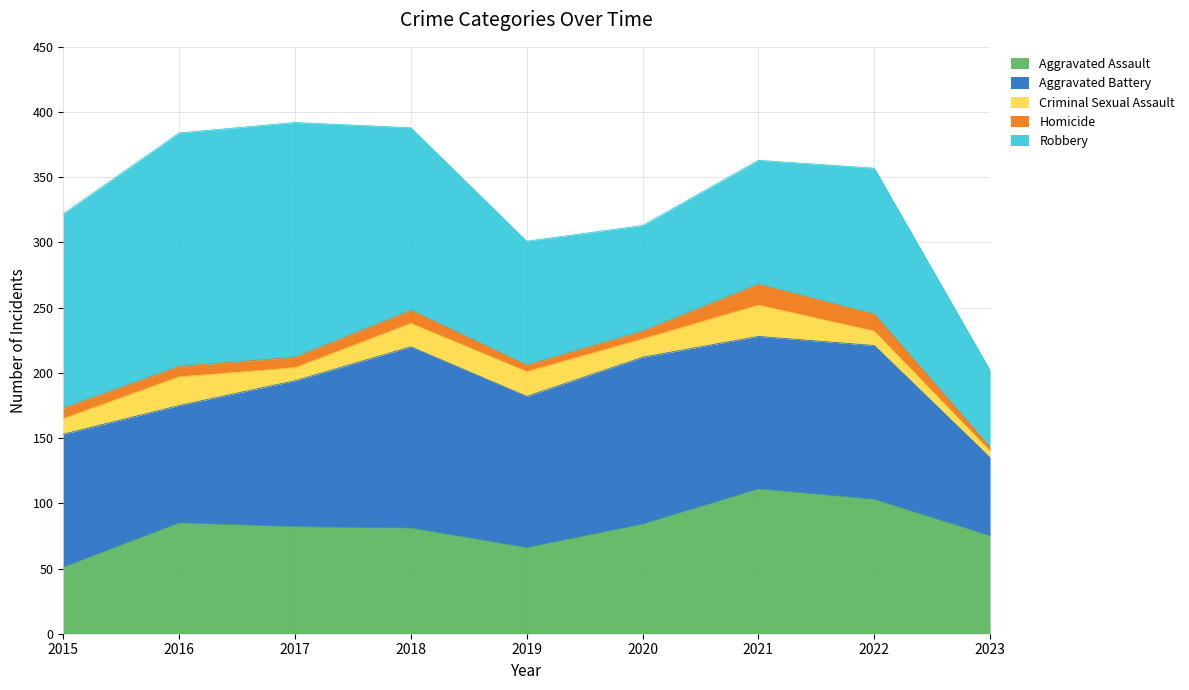

Reading left to right, transcribe all the data shown in this chart.

Aggravated Assault: 51	85	82	81	66	84	111	103	75
Aggravated Battery: 102	90	112	139	116	128	117	118	60
Criminal Sexual Assault: 12	22	10	18	19	14	24	11	5
Homicide: 8	8	8	10	5	6	16	13	3
Robbery: 149	179	180	140	95	81	95	112	59